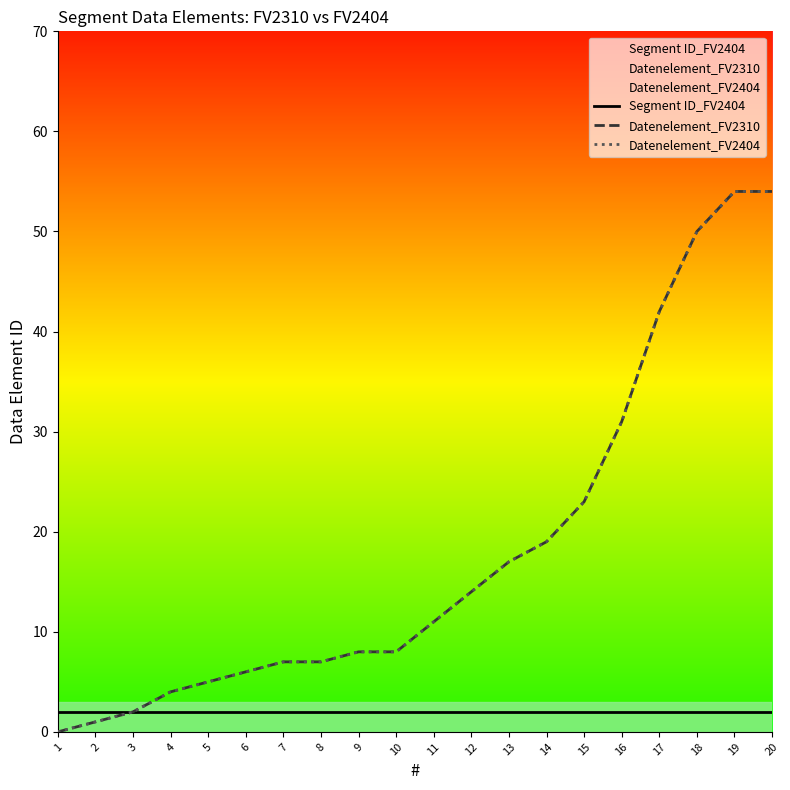

What are all the series names shown in the legend?

Segment ID_FV2404, Datenelement_FV2310, Datenelement_FV2404